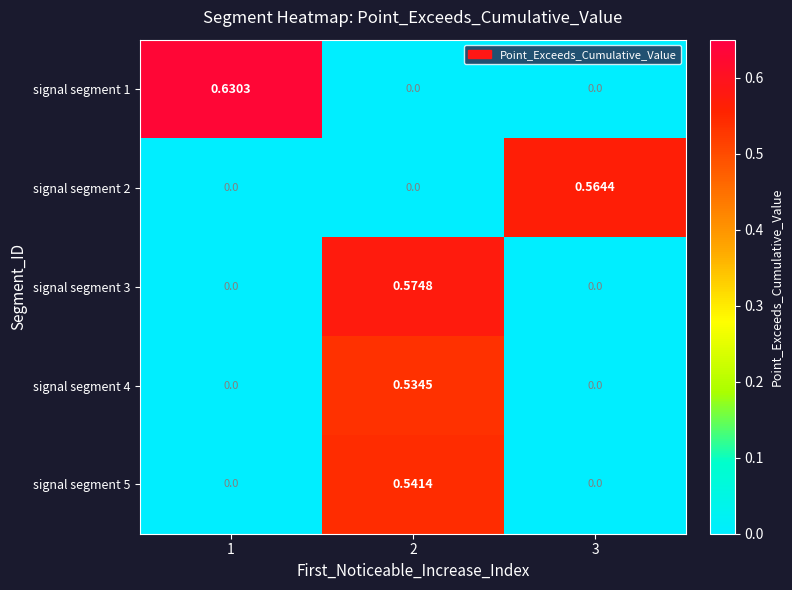

Which series has the largest total across all categories?

signal segment 1